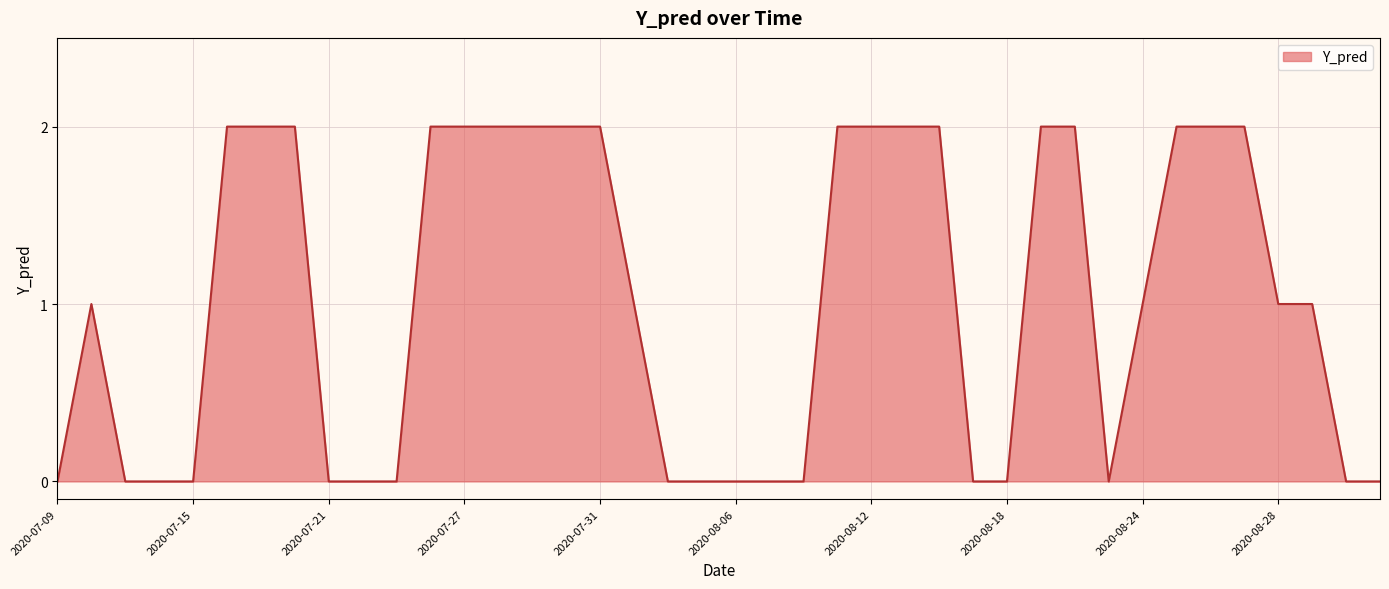

Count the number of categories in the chart.

40